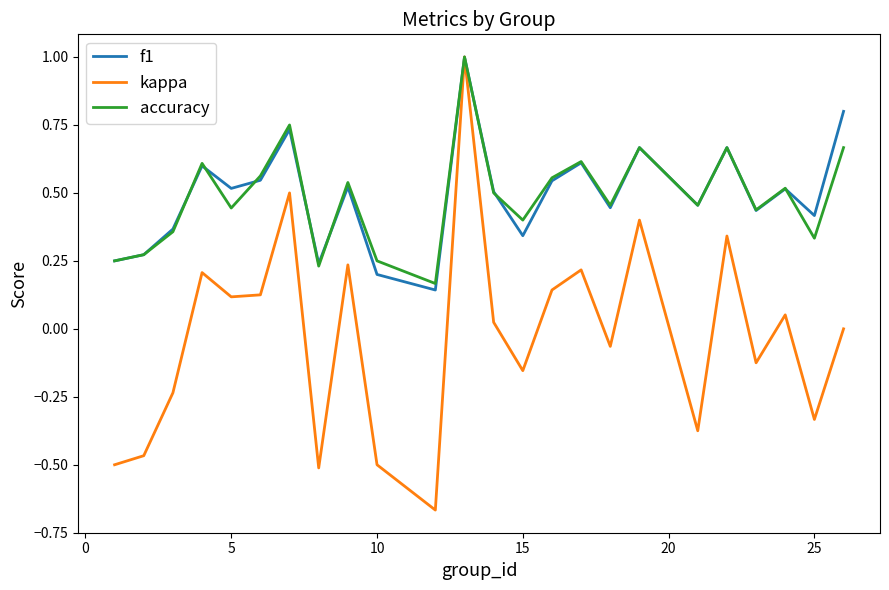

Which series has the widest spread of values?

kappa